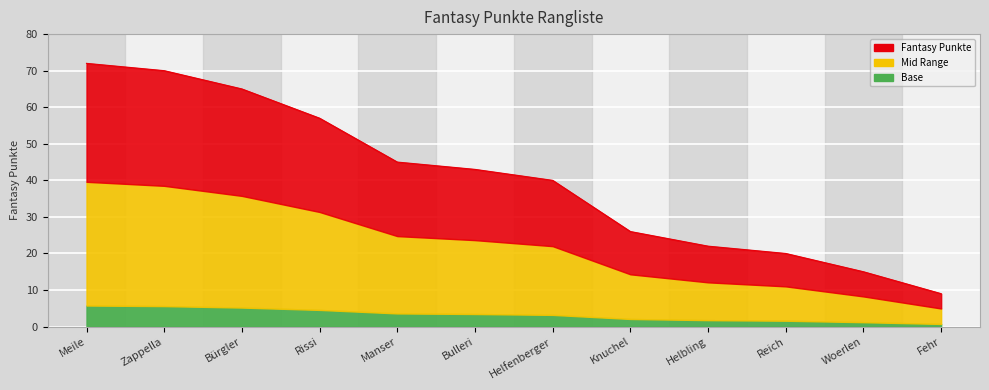

List the labels in order of value, smallest first.

Fehr, Woerlen, Reich, Helbling, Knuchel, Helfenberger, Bulleri, Manser, Rissi, Bürgler, Zappella, Meile